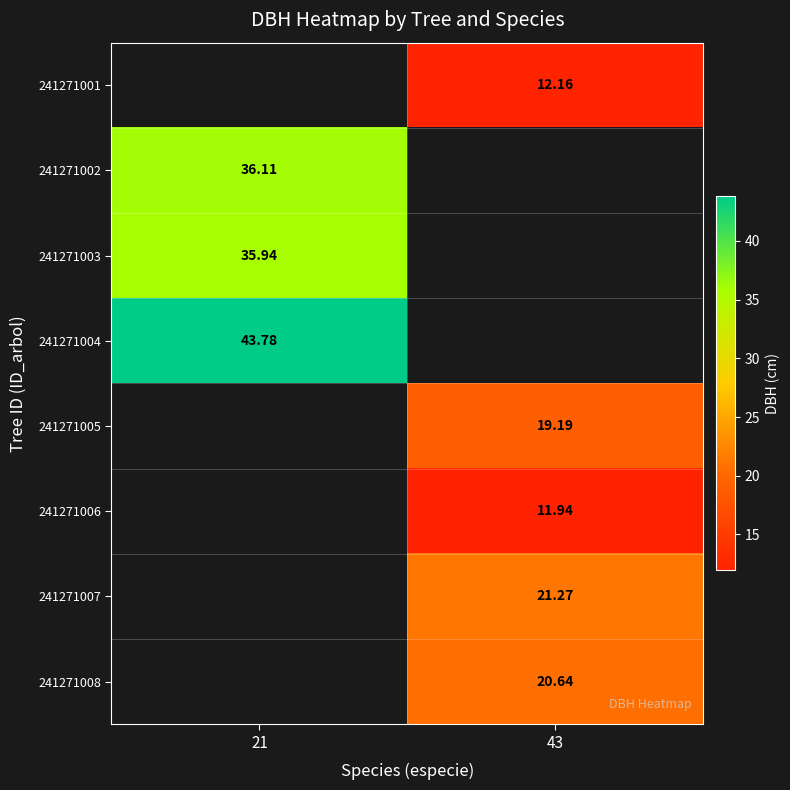

Count the number of categories in the chart.

2